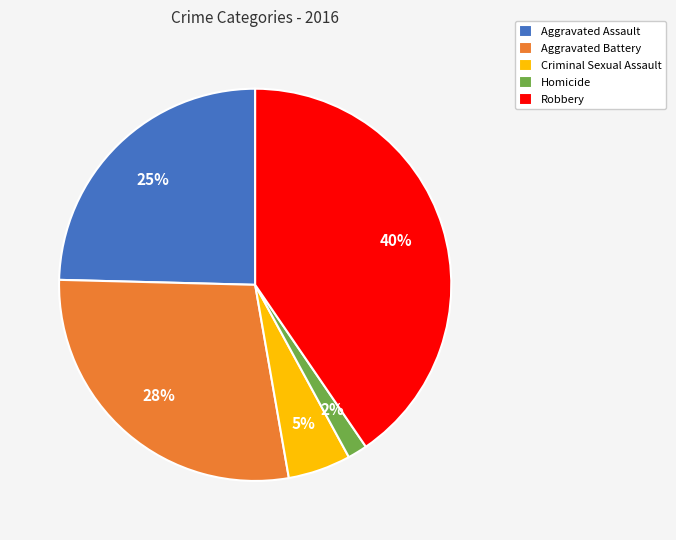

Count the number of slices in the pie.

5